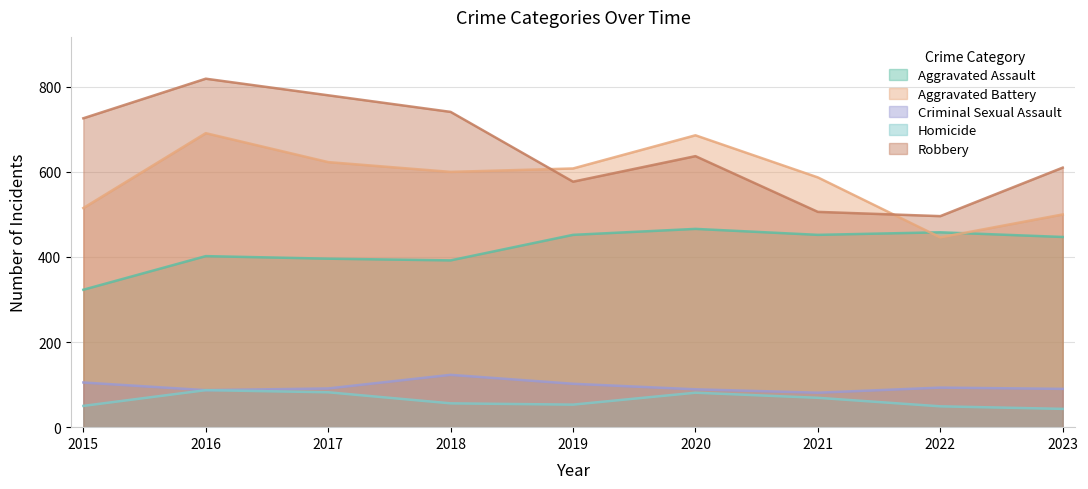

True or false: Homicide and Aggravated Assault cross at least once.

False